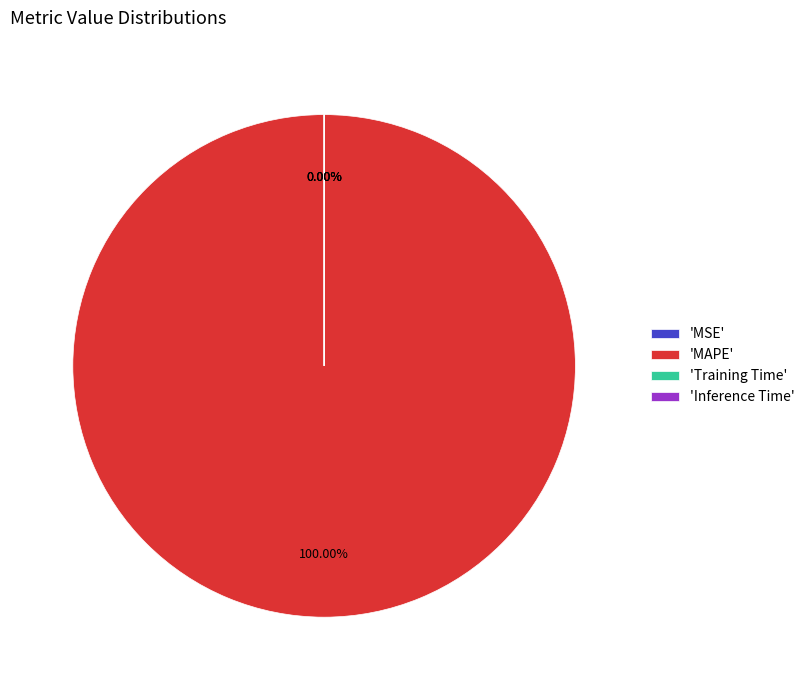

Combined, do Training Time and MAPE account for over 50%?

Yes